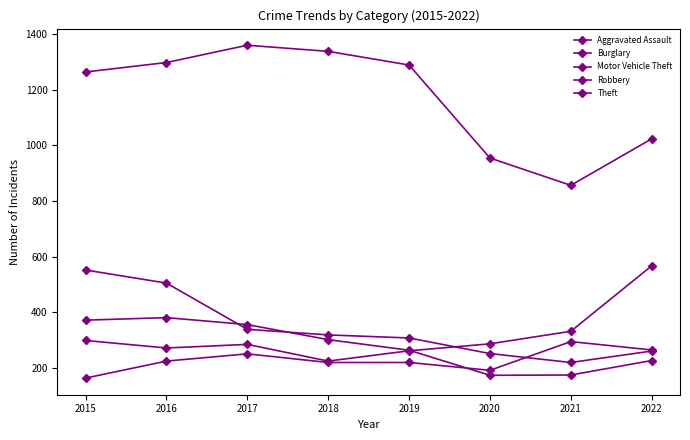

True or false: Burglary has more than 1 points higher than both neighbors.

False